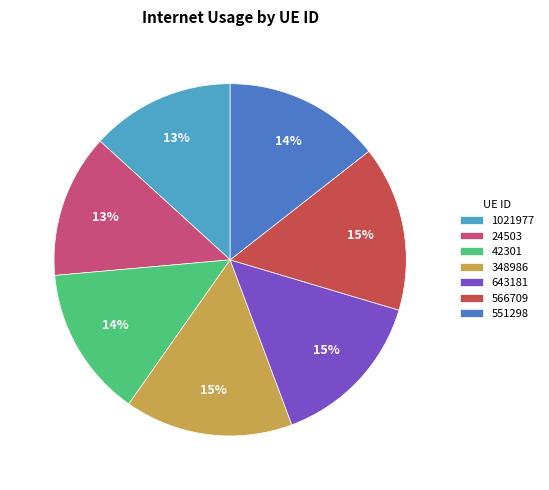

To the nearest percent, what percentage of the pie is 566709?

15%